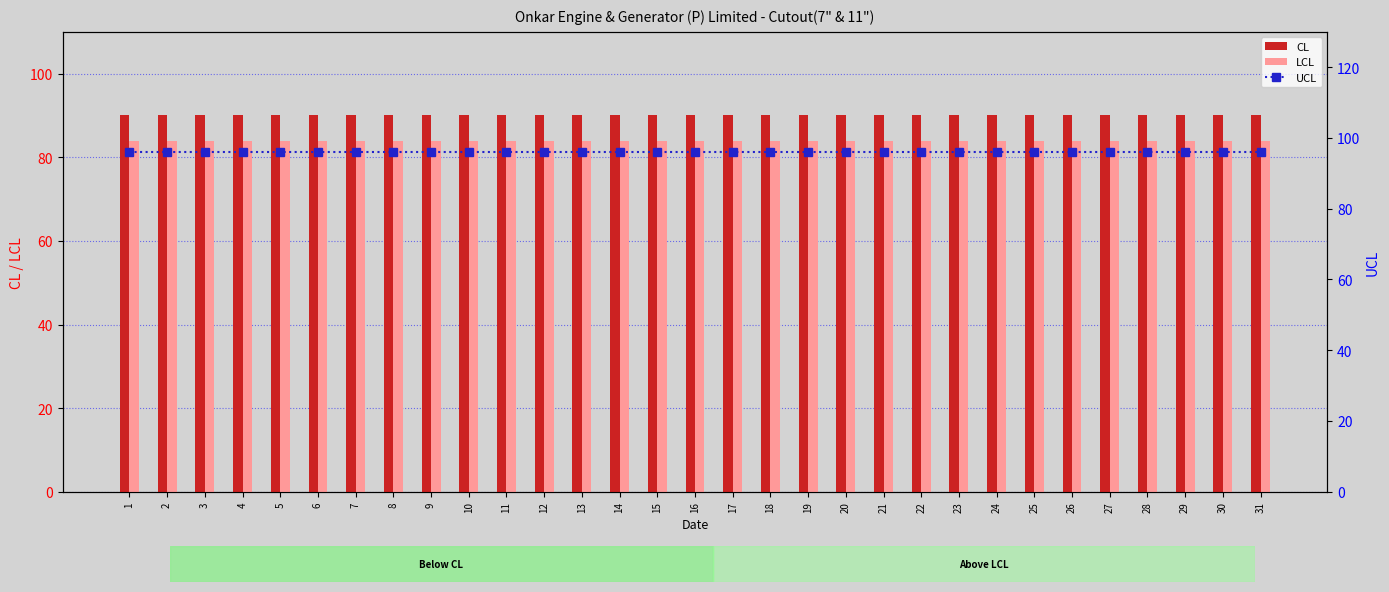

Reading left to right, extract all data points from this chart.

CL: 1=90	2=90	3=90	4=90	5=90	6=90	7=90	8=90	9=90	10=90	11=90	12=90	13=90	14=90	15=90	16=90	17=90	18=90	19=90	20=90	21=90	22=90	23=90	24=90	25=90	26=90	27=90	28=90	29=90	30=90	31=90
LCL: 1=84	2=84	3=84	4=84	5=84	6=84	7=84	8=84	9=84	10=84	11=84	12=84	13=84	14=84	15=84	16=84	17=84	18=84	19=84	20=84	21=84	22=84	23=84	24=84	25=84	26=84	27=84	28=84	29=84	30=84	31=84
UCL: 1=96	2=96	3=96	4=96	5=96	6=96	7=96	8=96	9=96	10=96	11=96	12=96	13=96	14=96	15=96	16=96	17=96	18=96	19=96	20=96	21=96	22=96	23=96	24=96	25=96	26=96	27=96	28=96	29=96	30=96	31=96